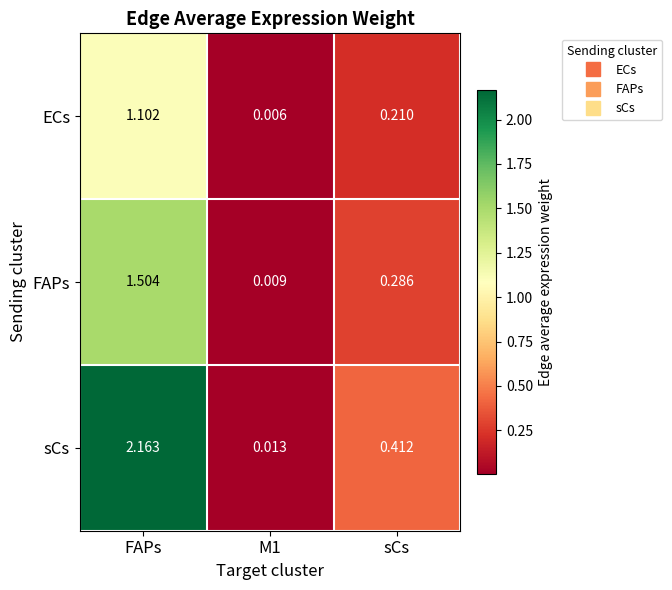

Rank the series at sCs from highest to lowest value.

sCs, FAPs, ECs